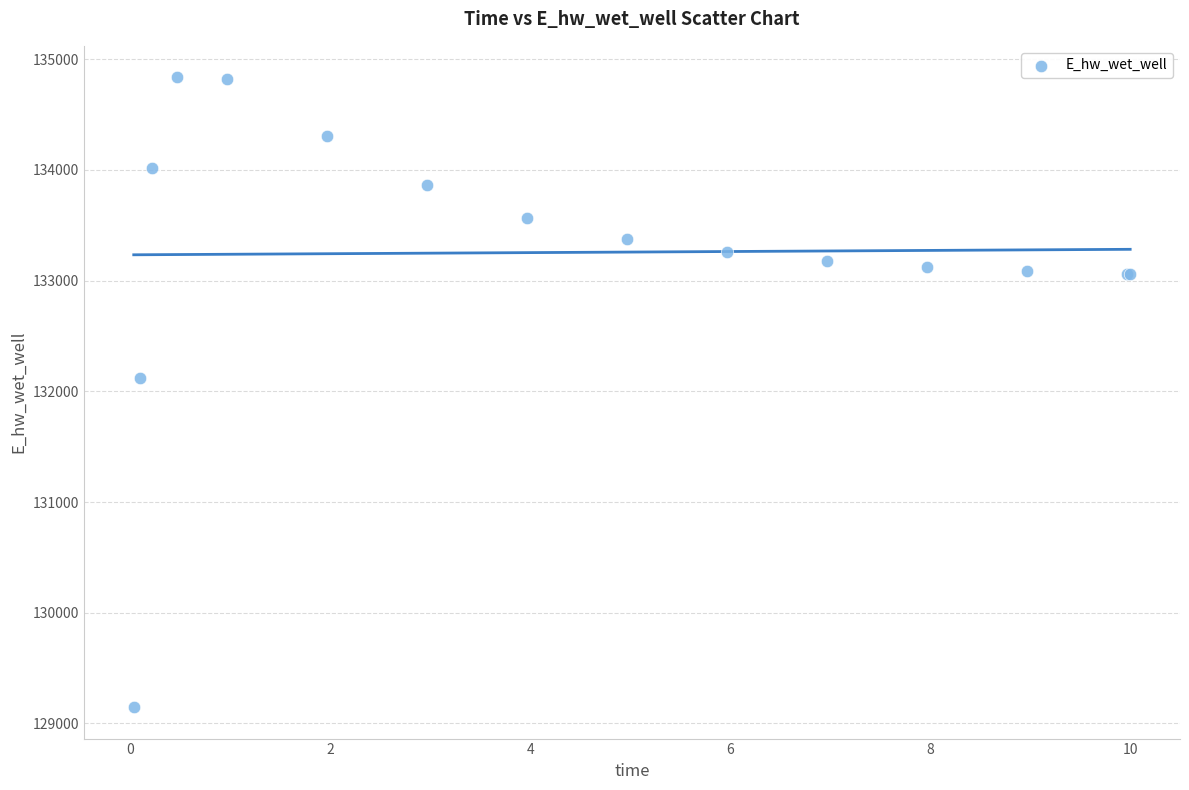

What Y value in the scatter plot is closest to 131992?

132116.6